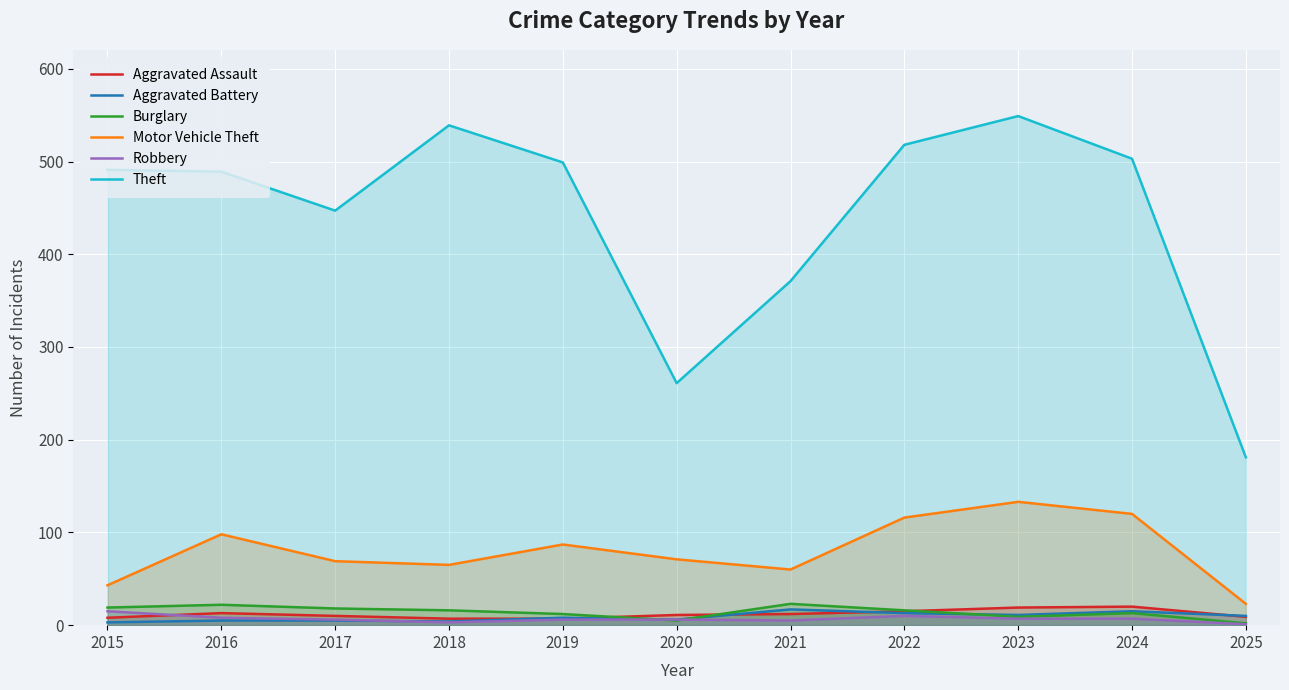

Which series has the widest spread of values?

Theft